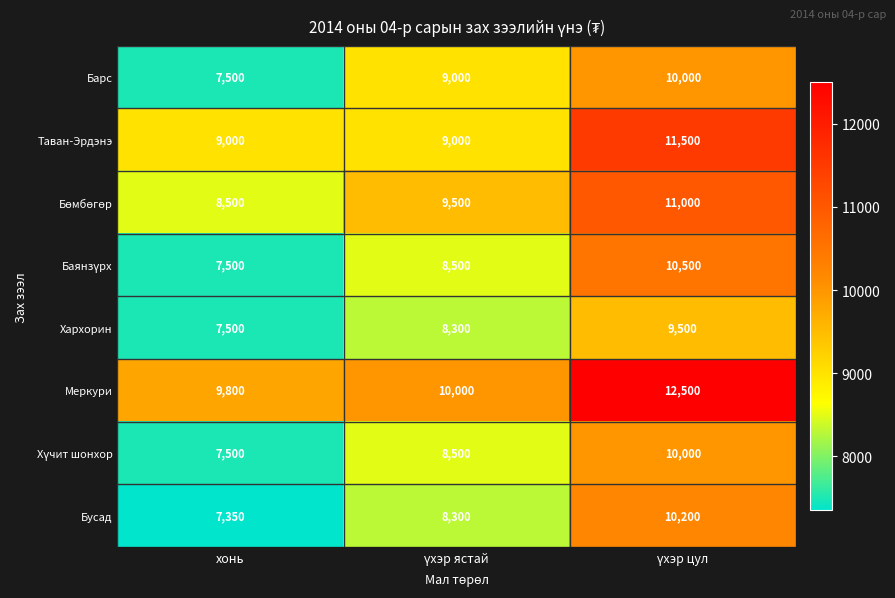

What is the greatest value displayed?

12500